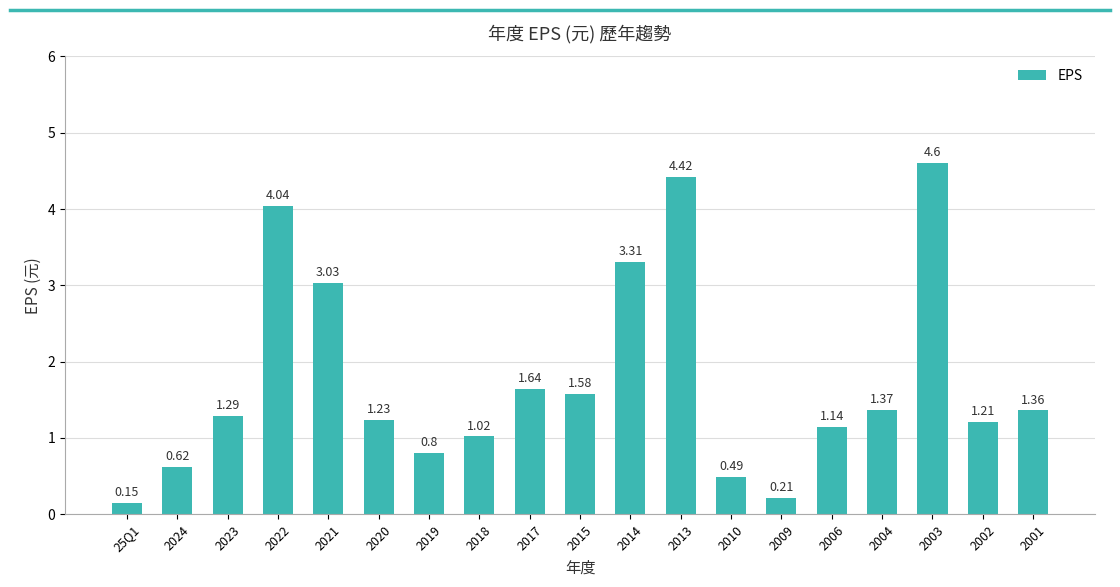

Rank the categories by value from highest to lowest.

2003, 2013, 2022, 2014, 2021, 2017, 2015, 2004, 2001, 2023, 2020, 2002, 2006, 2018, 2019, 2024, 2010, 2009, 25Q1